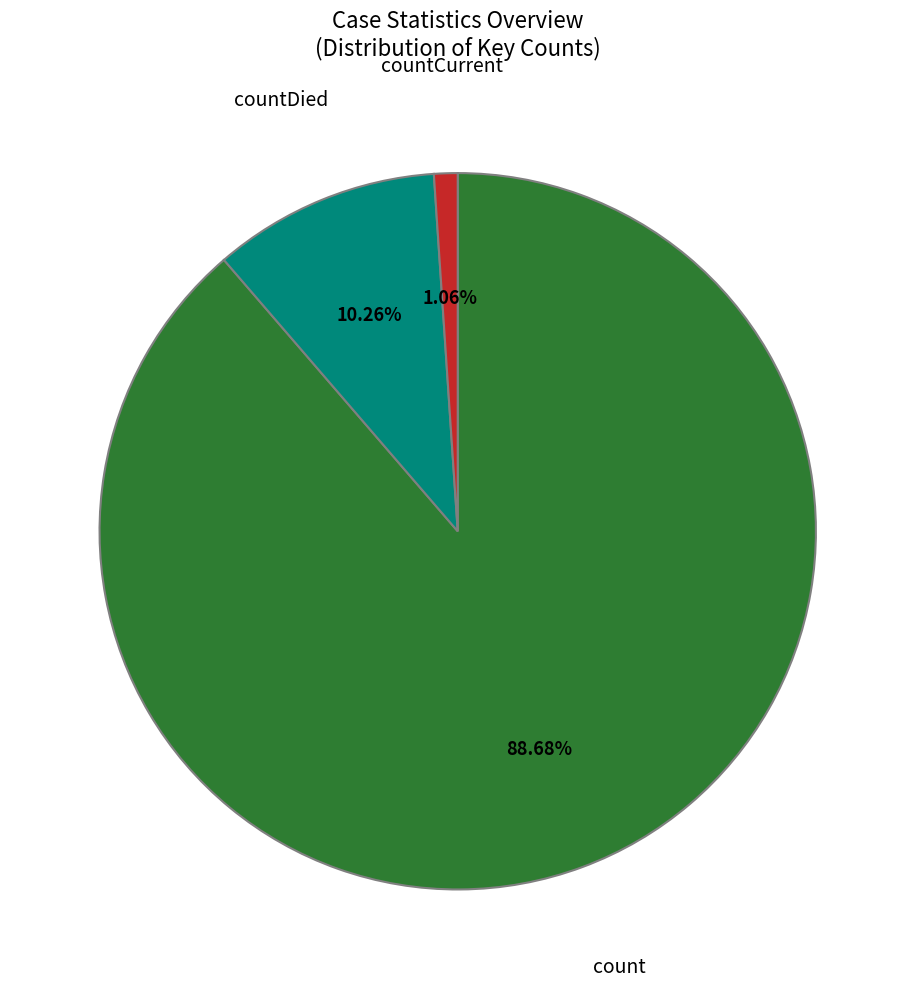

Is there a majority slice in this chart?

Yes